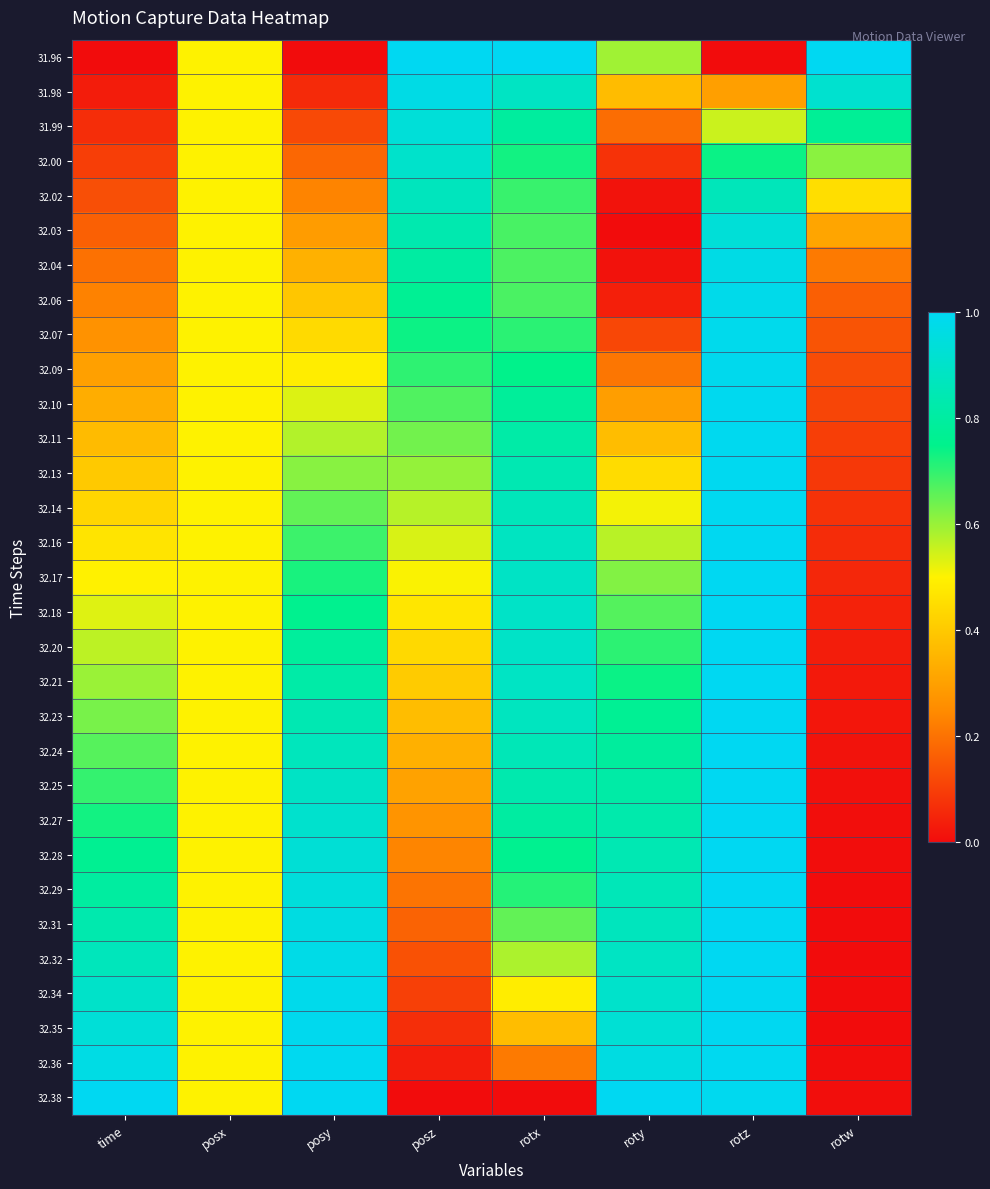

Reading left to right, what are all the values shown in this chart?

31.96: time=0.0	posx=0.5	posy=0.0	posz=1.0	rotx=1.0	roty=0.6	rotz=0.0	rotw=1.0
31.98: time=0.0	posx=0.5	posy=0.1	posz=1.0	rotx=0.9	roty=0.4	rotz=0.3	rotw=0.9
31.99: time=0.1	posx=0.5	posy=0.1	posz=0.9	rotx=0.8	roty=0.2	rotz=0.6	rotw=0.8
32.00: time=0.1	posx=0.5	posy=0.2	posz=0.9	rotx=0.7	roty=0.1	rotz=0.7	rotw=0.6
32.02: time=0.1	posx=0.5	posy=0.2	posz=0.9	rotx=0.7	roty=0.0	rotz=0.9	rotw=0.5
32.03: time=0.2	posx=0.5	posy=0.3	posz=0.8	rotx=0.7	roty=0.0	rotz=0.9	rotw=0.3
32.04: time=0.2	posx=0.5	posy=0.3	posz=0.8	rotx=0.7	roty=0.0	rotz=1.0	rotw=0.2
32.06: time=0.2	posx=0.5	posy=0.4	posz=0.8	rotx=0.7	roty=0.0	rotz=1.0	rotw=0.2
32.07: time=0.3	posx=0.5	posy=0.4	posz=0.7	rotx=0.7	roty=0.1	rotz=1.0	rotw=0.1
32.09: time=0.3	posx=0.5	posy=0.5	posz=0.7	rotx=0.7	roty=0.2	rotz=1.0	rotw=0.1
32.10: time=0.3	posx=0.5	posy=0.5	posz=0.7	rotx=0.8	roty=0.3	rotz=1.0	rotw=0.1
32.11: time=0.4	posx=0.5	posy=0.6	posz=0.6	rotx=0.8	roty=0.4	rotz=1.0	rotw=0.1
32.13: time=0.4	posx=0.5	posy=0.6	posz=0.6	rotx=0.8	roty=0.4	rotz=1.0	rotw=0.1
32.14: time=0.4	posx=0.5	posy=0.7	posz=0.6	rotx=0.9	roty=0.5	rotz=1.0	rotw=0.1
32.16: time=0.5	posx=0.5	posy=0.7	posz=0.5	rotx=0.9	roty=0.6	rotz=1.0	rotw=0.1
32.17: time=0.5	posx=0.5	posy=0.7	posz=0.5	rotx=0.9	roty=0.6	rotz=1.0	rotw=0.1
32.18: time=0.5	posx=0.5	posy=0.8	posz=0.5	rotx=0.9	roty=0.7	rotz=1.0	rotw=0.0
32.20: time=0.6	posx=0.5	posy=0.8	posz=0.4	rotx=0.9	roty=0.7	rotz=1.0	rotw=0.0
32.21: time=0.6	posx=0.5	posy=0.8	posz=0.4	rotx=0.9	roty=0.7	rotz=1.0	rotw=0.0
32.23: time=0.6	posx=0.5	posy=0.8	posz=0.4	rotx=0.9	roty=0.8	rotz=1.0	rotw=0.0
32.24: time=0.7	posx=0.5	posy=0.9	posz=0.3	rotx=0.9	roty=0.8	rotz=1.0	rotw=0.0
32.25: time=0.7	posx=0.5	posy=0.9	posz=0.3	rotx=0.8	roty=0.8	rotz=1.0	rotw=0.0
32.27: time=0.7	posx=0.5	posy=0.9	posz=0.3	rotx=0.8	roty=0.8	rotz=1.0	rotw=0.0
32.28: time=0.8	posx=0.5	posy=0.9	posz=0.2	rotx=0.8	roty=0.8	rotz=1.0	rotw=0.0
32.29: time=0.8	posx=0.5	posy=0.9	posz=0.2	rotx=0.7	roty=0.9	rotz=1.0	rotw=0.0
32.31: time=0.8	posx=0.5	posy=1.0	posz=0.2	rotx=0.7	roty=0.9	rotz=1.0	rotw=0.0
32.32: time=0.9	posx=0.5	posy=1.0	posz=0.1	rotx=0.6	roty=0.9	rotz=1.0	rotw=0.0
32.34: time=0.9	posx=0.5	posy=1.0	posz=0.1	rotx=0.5	roty=0.9	rotz=1.0	rotw=0.0
32.35: time=0.9	posx=0.5	posy=1.0	posz=0.1	rotx=0.4	roty=0.9	rotz=1.0	rotw=0.0
32.36: time=1.0	posx=0.5	posy=1.0	posz=0.0	rotx=0.2	roty=1.0	rotz=1.0	rotw=0.0
32.38: time=1.0	posx=0.5	posy=1.0	posz=0.0	rotx=0.0	roty=1.0	rotz=1.0	rotw=0.0